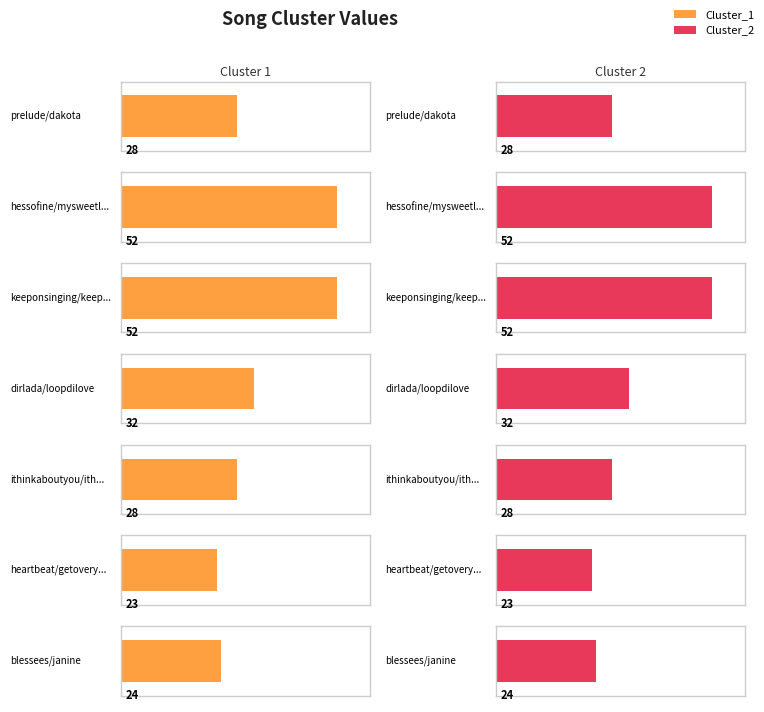

Which series has the largest total across all categories?

Cluster_1